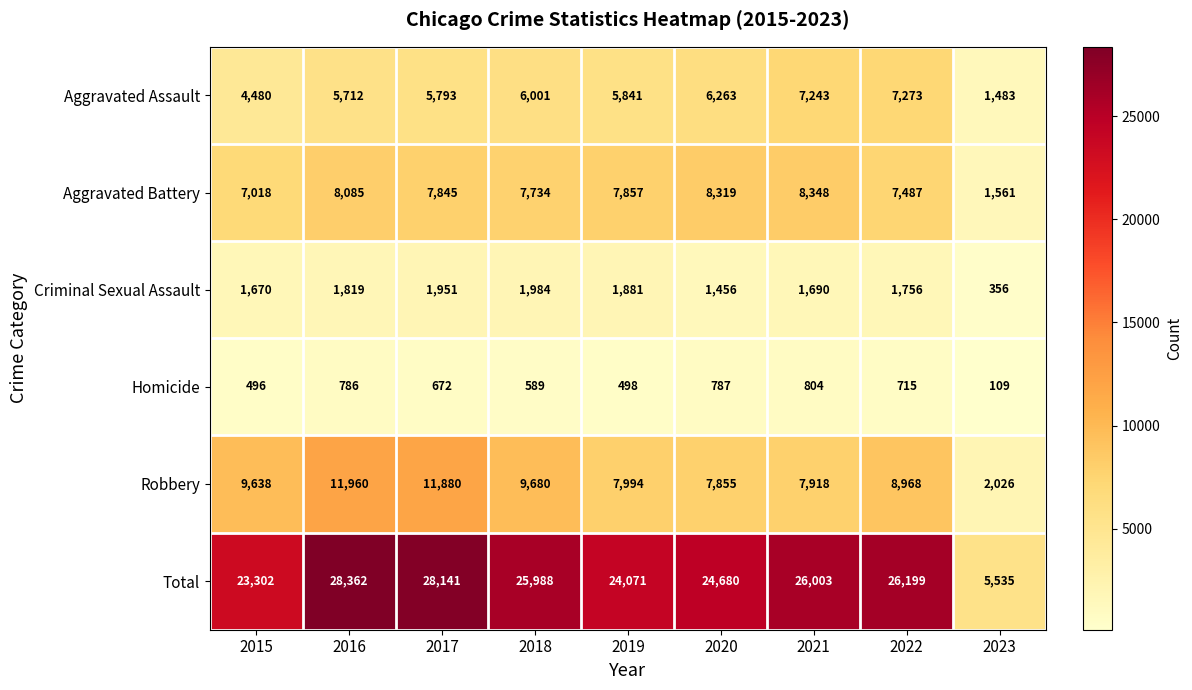

At which category is the sum across all series the highest?

2016